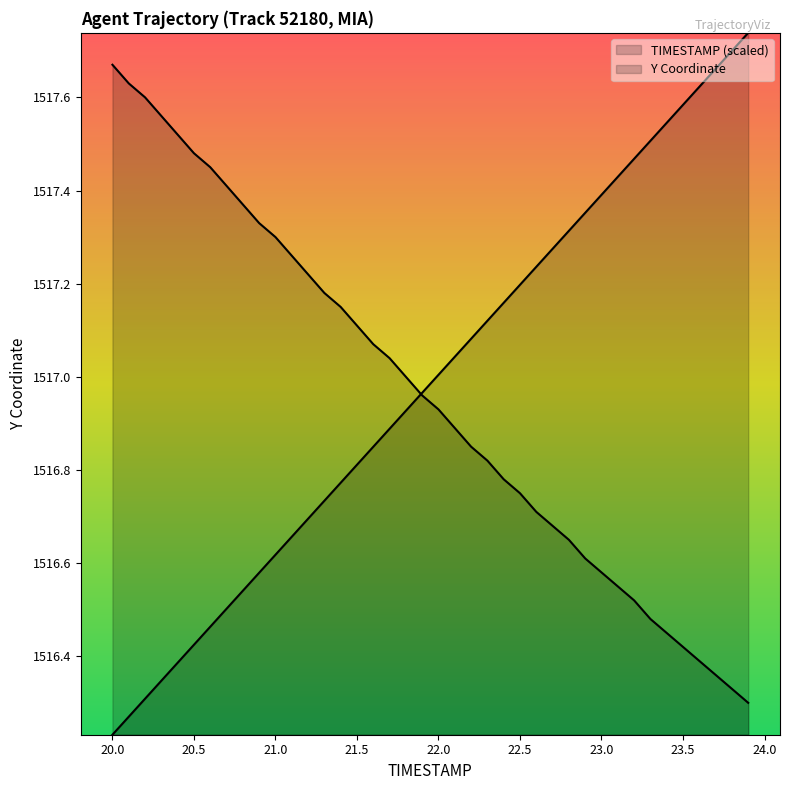

What is the label of the 1st point from the right?

23.9